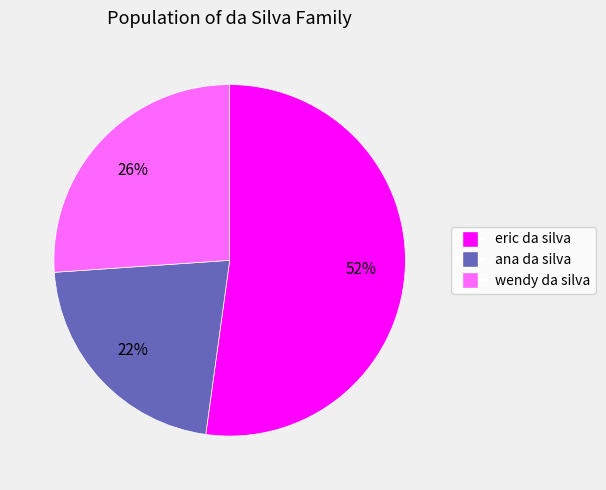

Rank the categories by value from highest to lowest.

eric da silva, wendy da silva, ana da silva